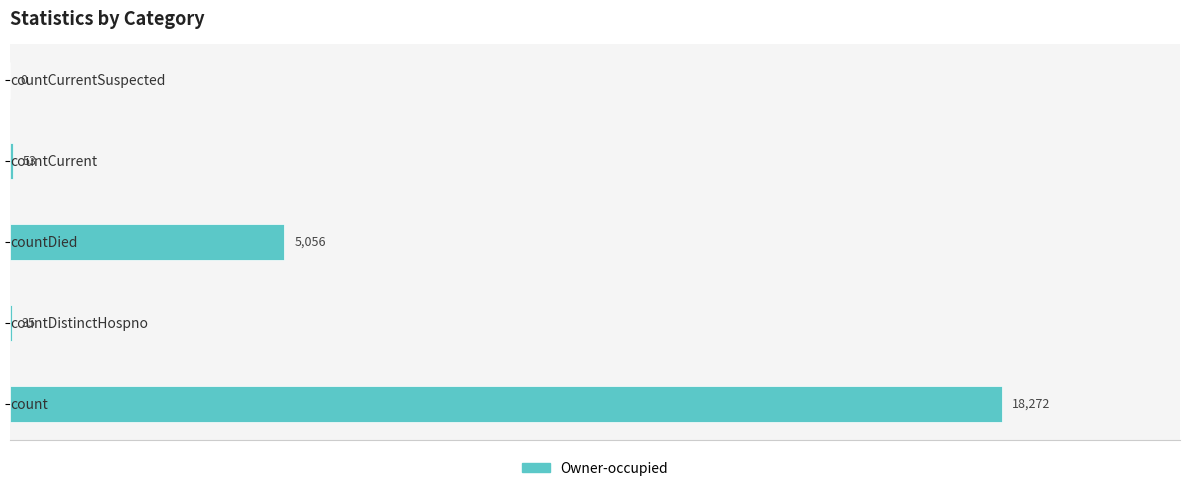

What is the greatest value displayed?

18272